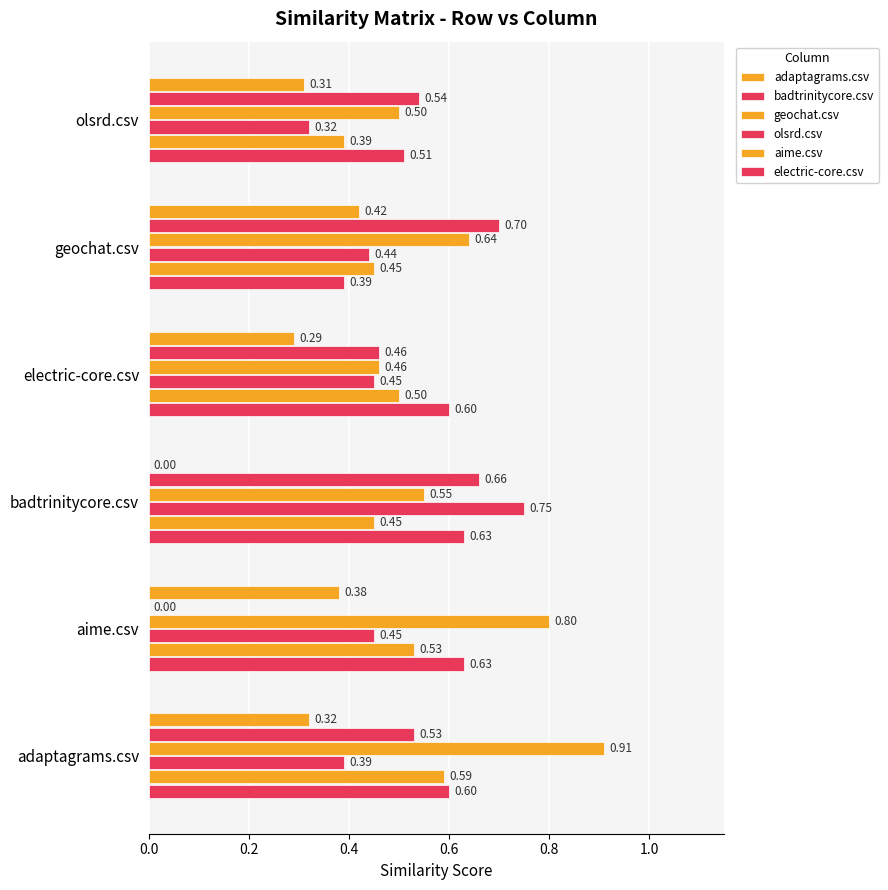

Which series has the widest spread of values?

badtrinitycore.csv